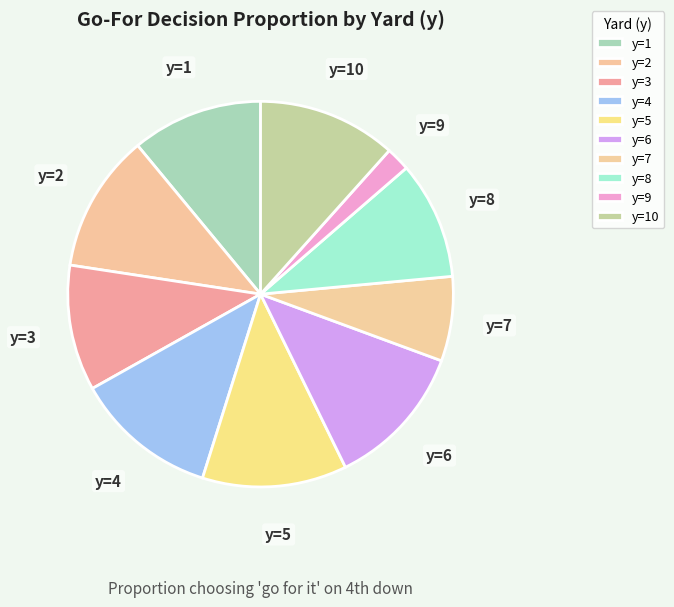

Between y=3 and y=6, which is larger?

y=6